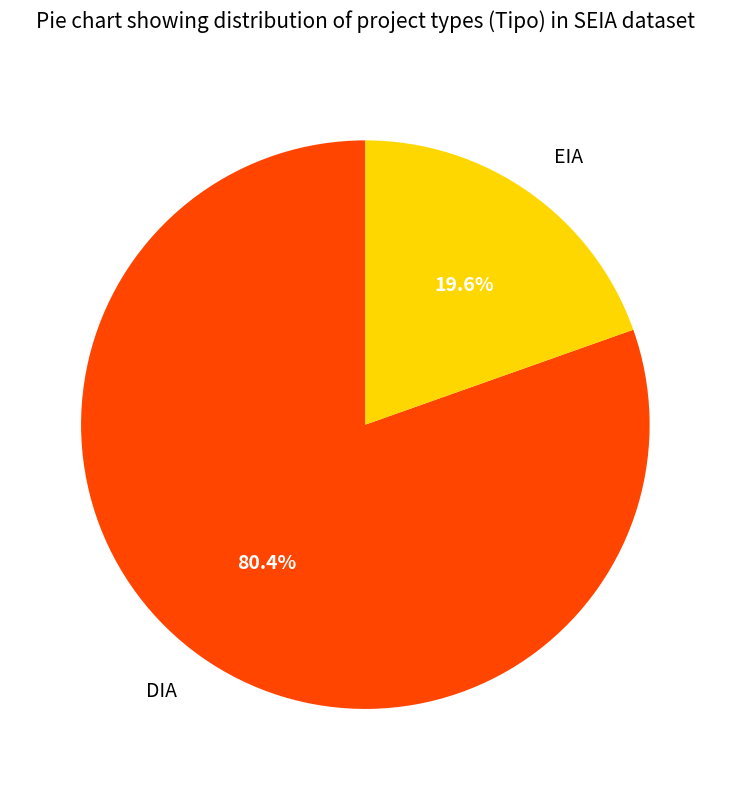

The DIA slice represents 80% of the pie. True or false?

True